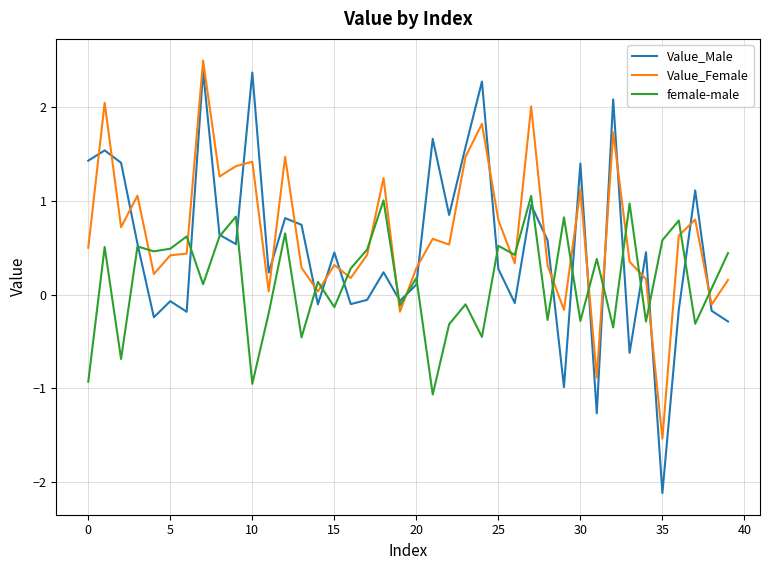

What is the minimum value shown in the chart?

-2.1